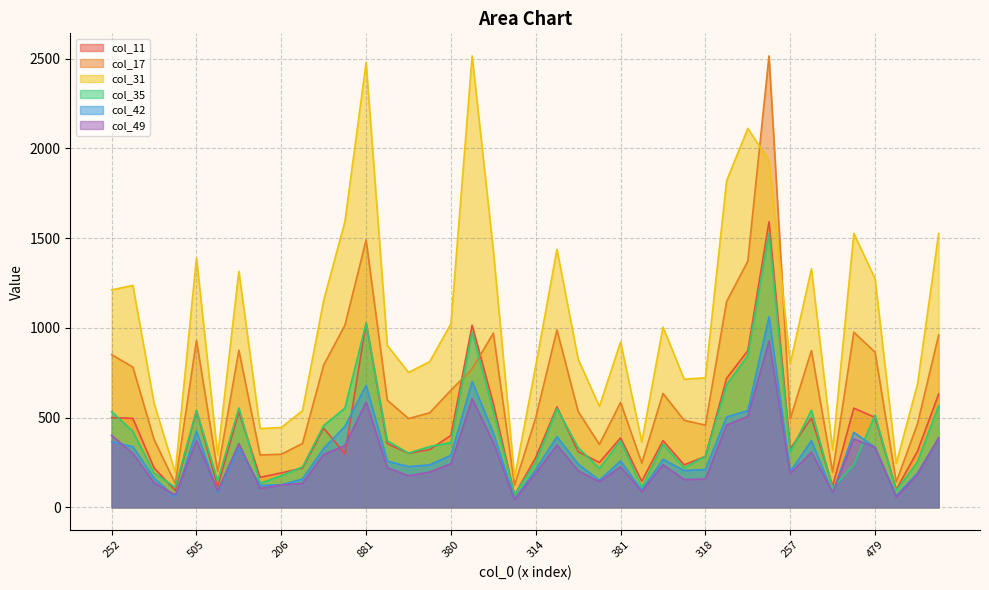

At how many categories does at least one series exceed 959?

19